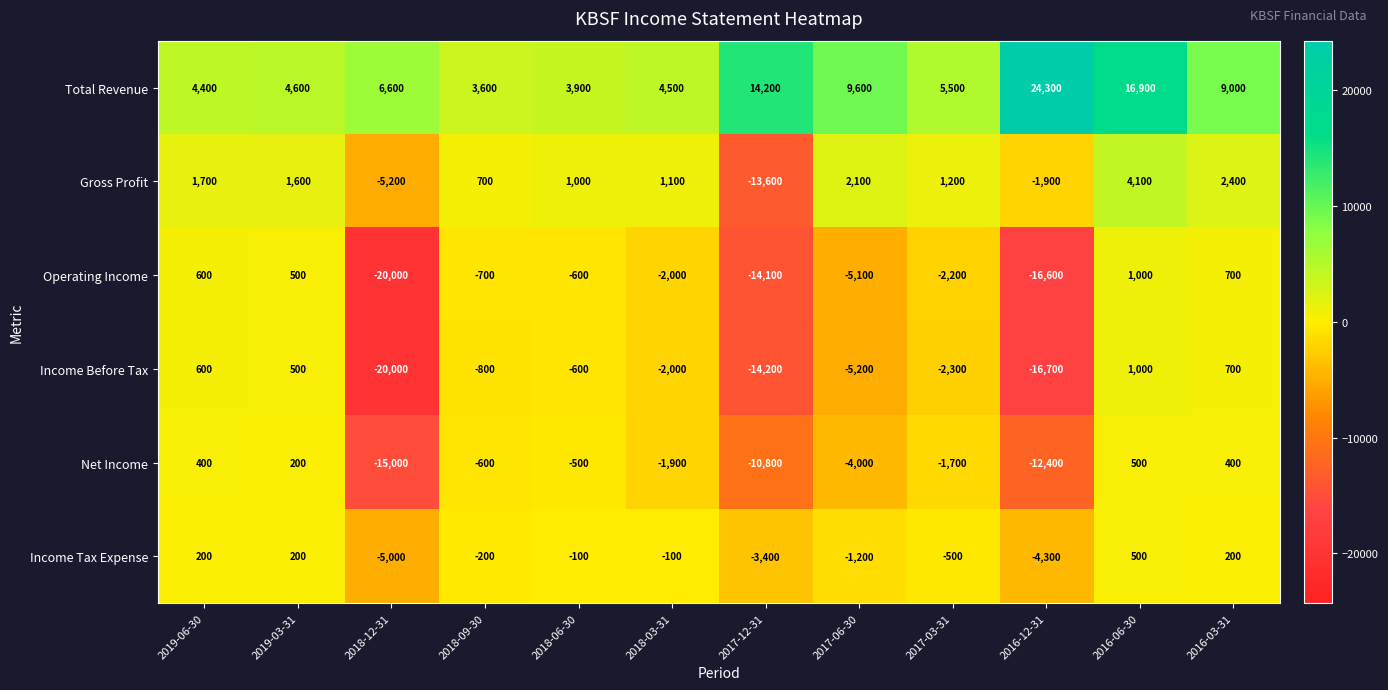

At which category does the chart reach its peak across all series?

2016-12-31